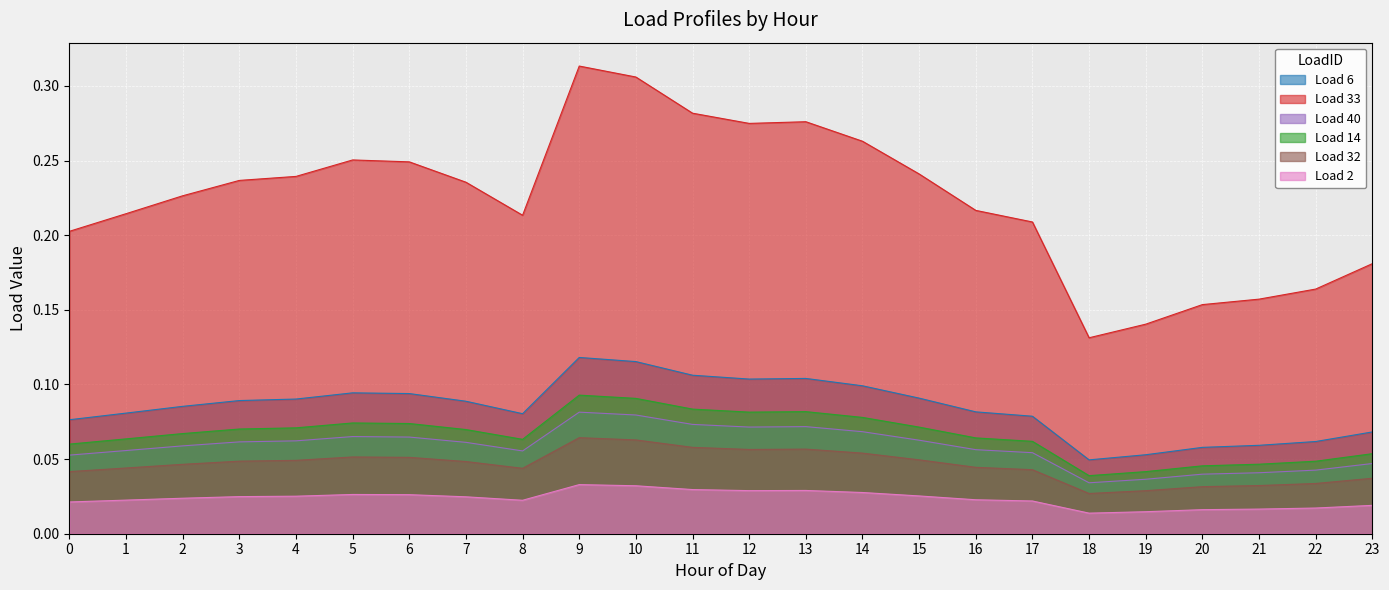

How many interior local valleys does the Load 14 series have?

3